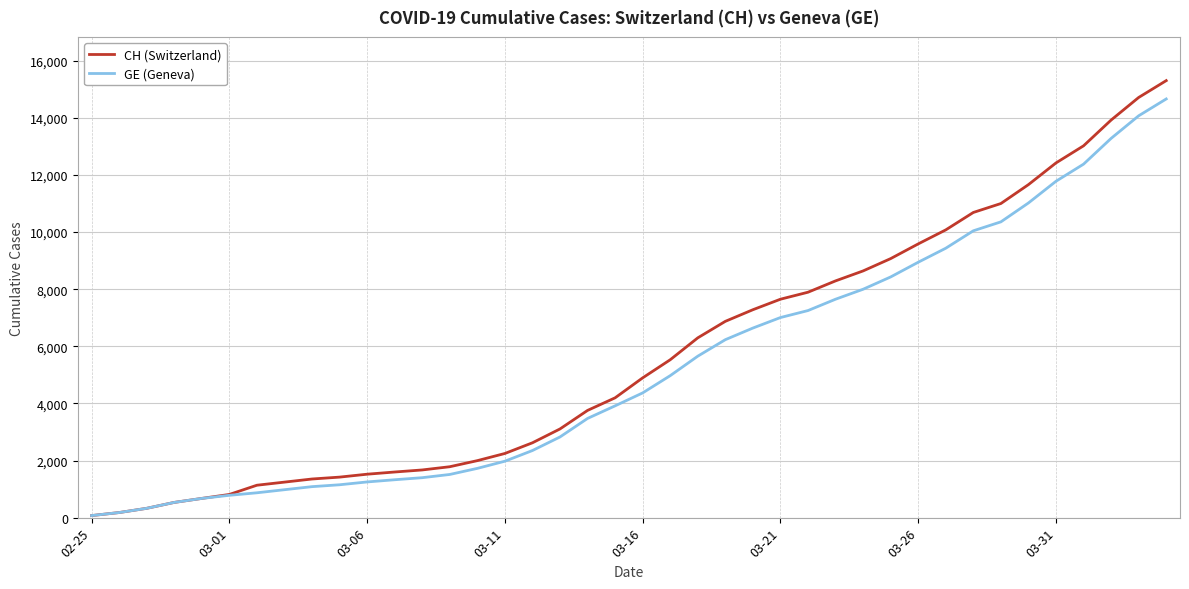

Which series has the widest spread of values?

CH (Switzerland)